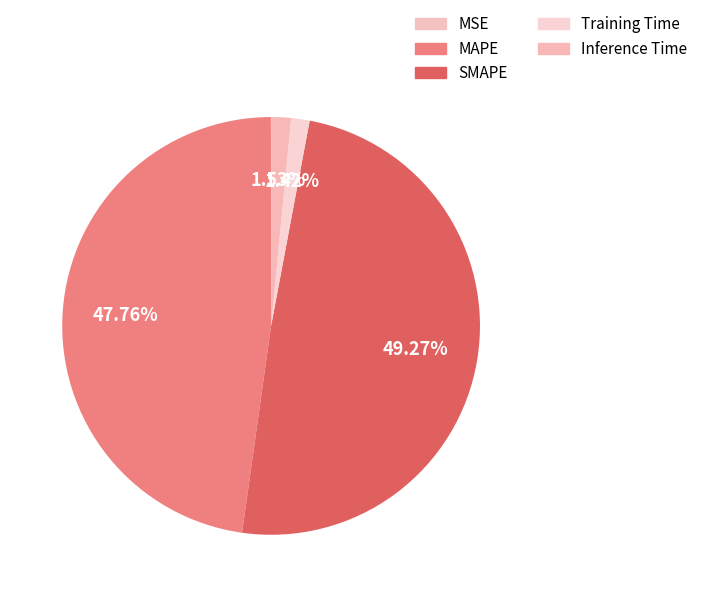

How many slices are in this pie chart?

5